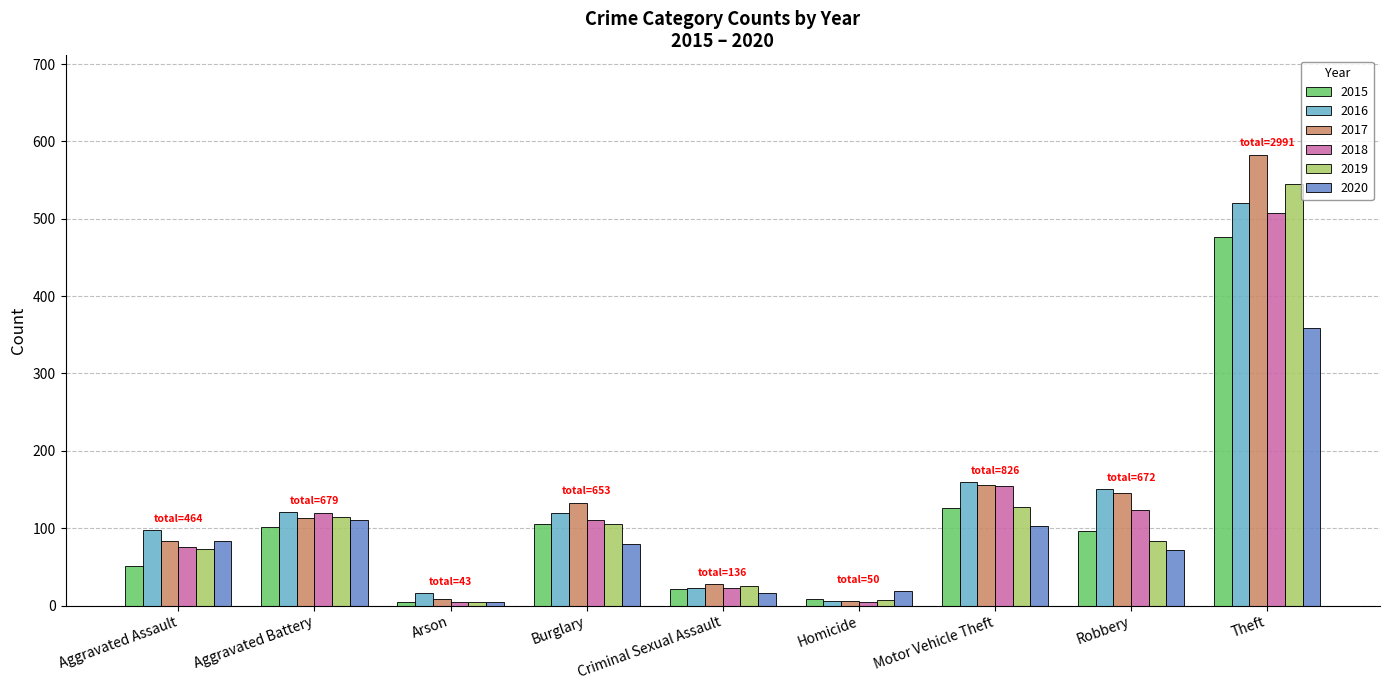

What is the total value across all series at Motor Vehicle Theft?

826